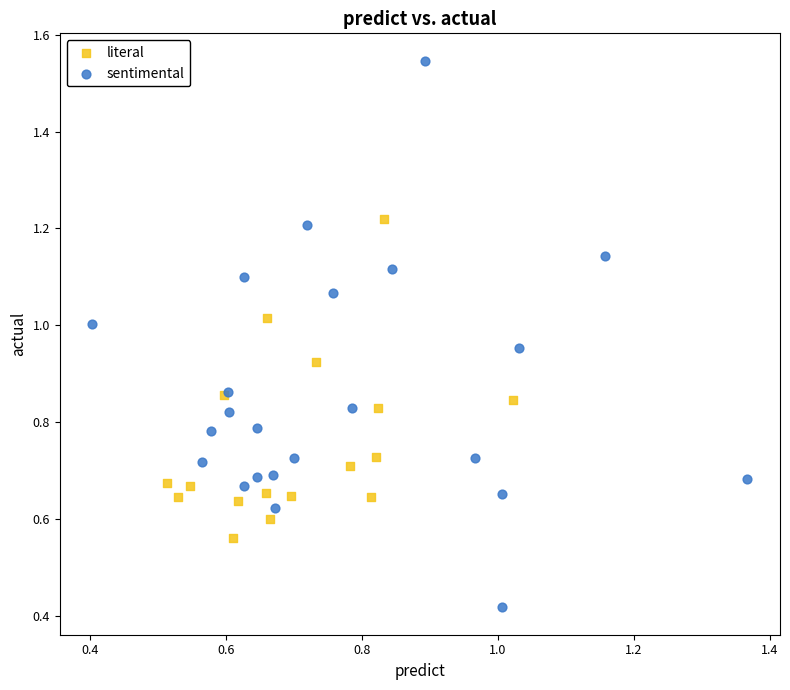

Which series contains the highest Y value?

sentimental